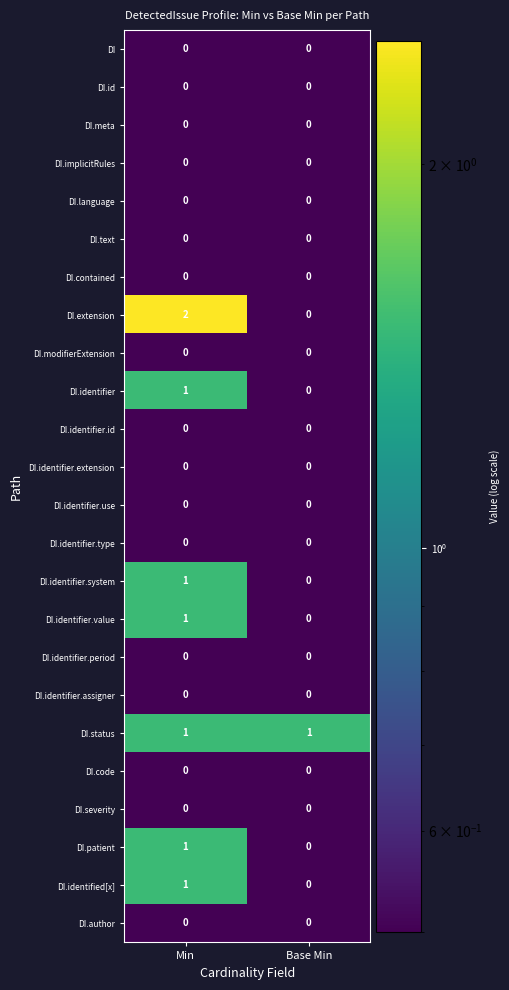

True or false: DI.text has a value of 0 at Base Min.

True